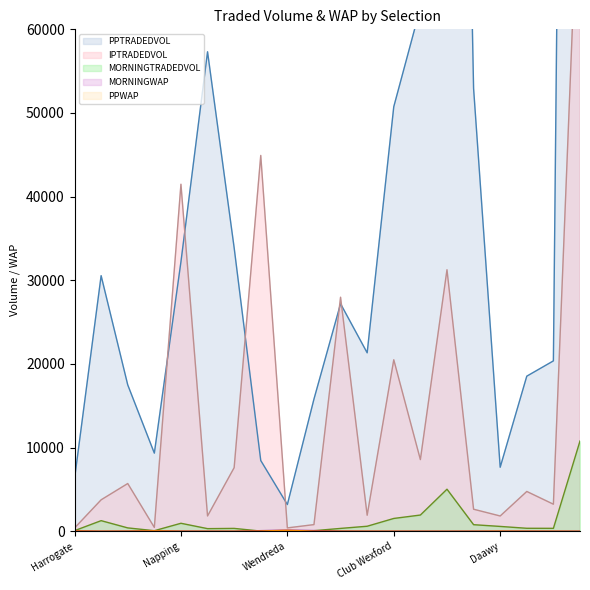

True or false: PPWAP and MORNINGTRADEDVOL intersect in this chart.

True